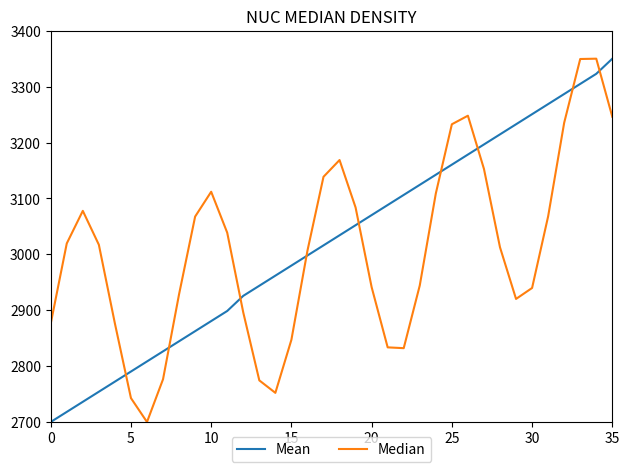

How many values in the Mean series exceed 3034?

18